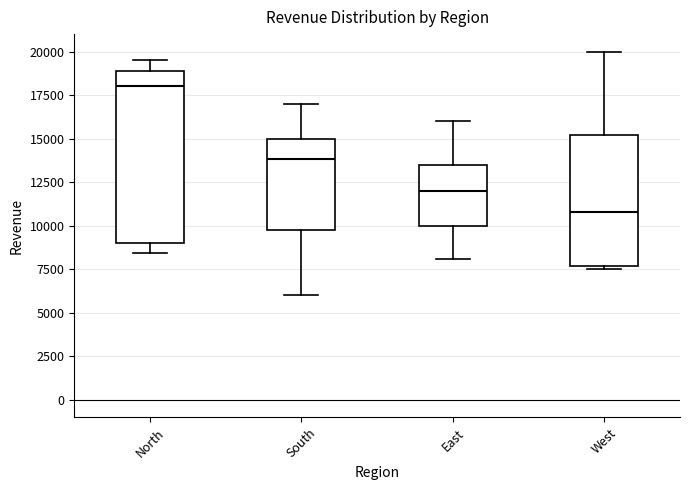

Which box is the tallest, from its lower edge to its upper edge?

North